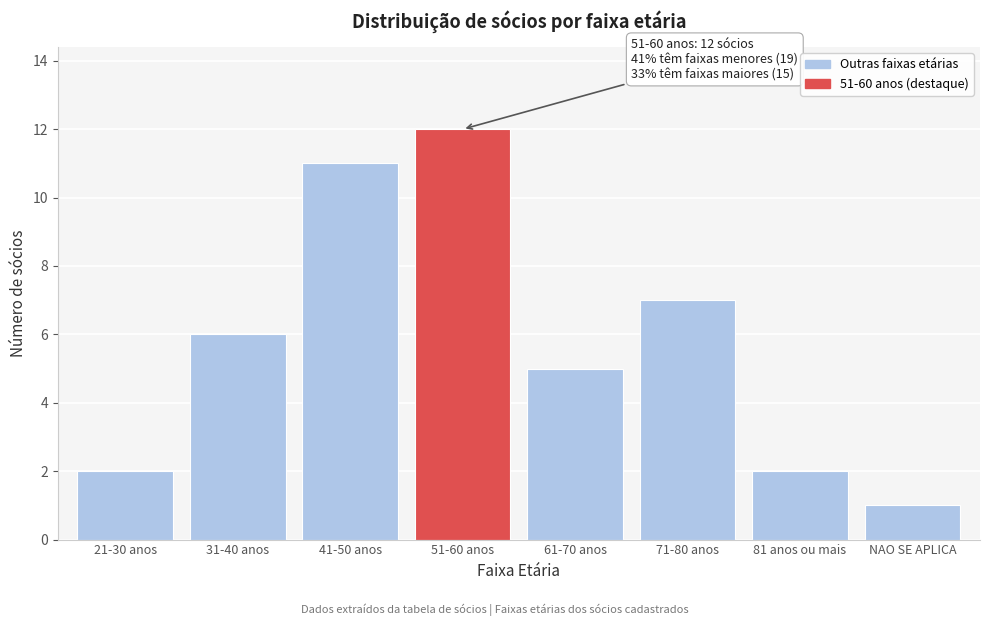

Reading left to right, what are all the values shown in this chart?

2	6	11	12	5	7	2	1